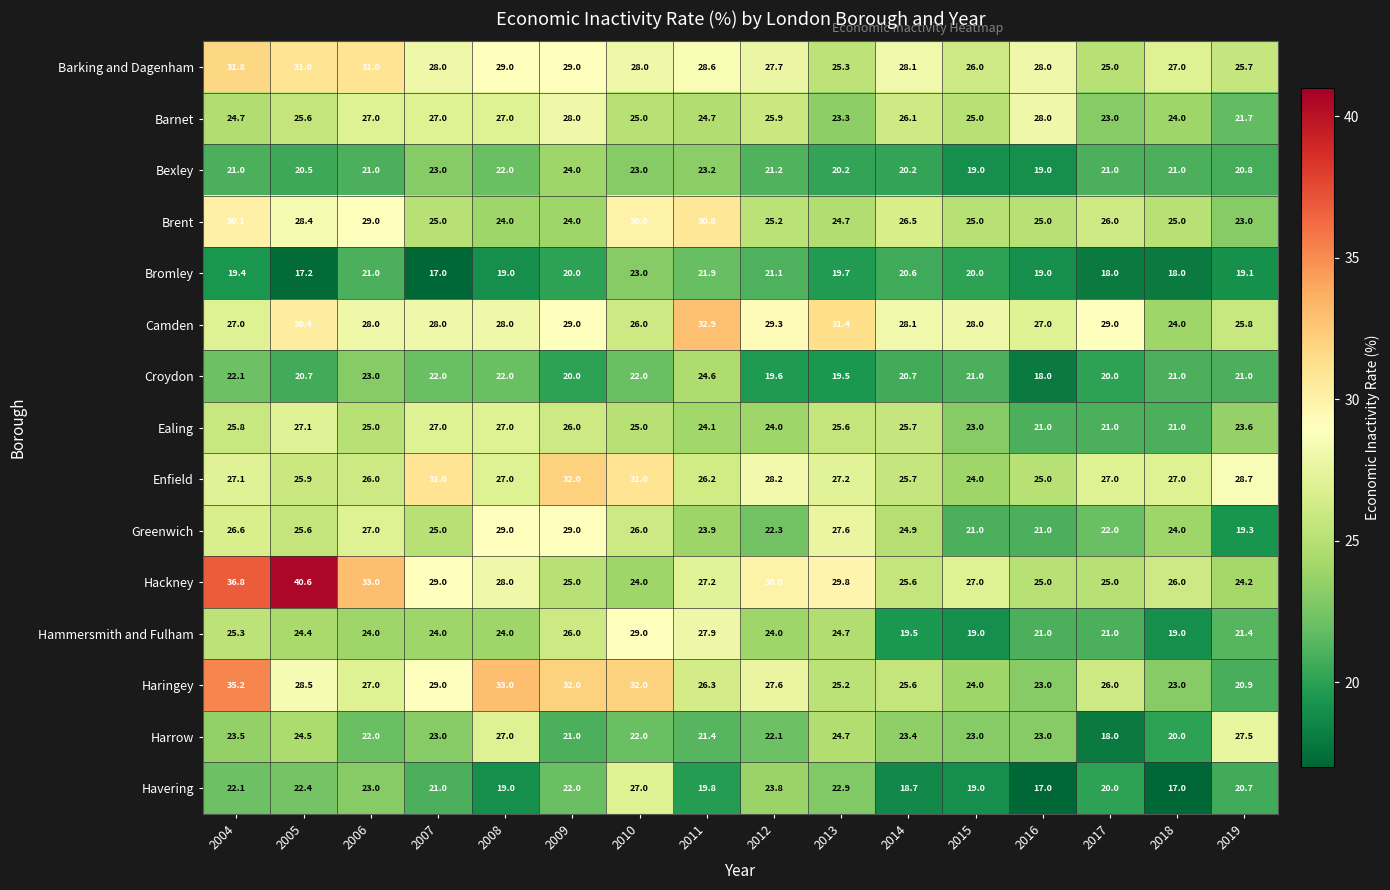

What is the minimum value for Hammersmith and Fulham?

19.0